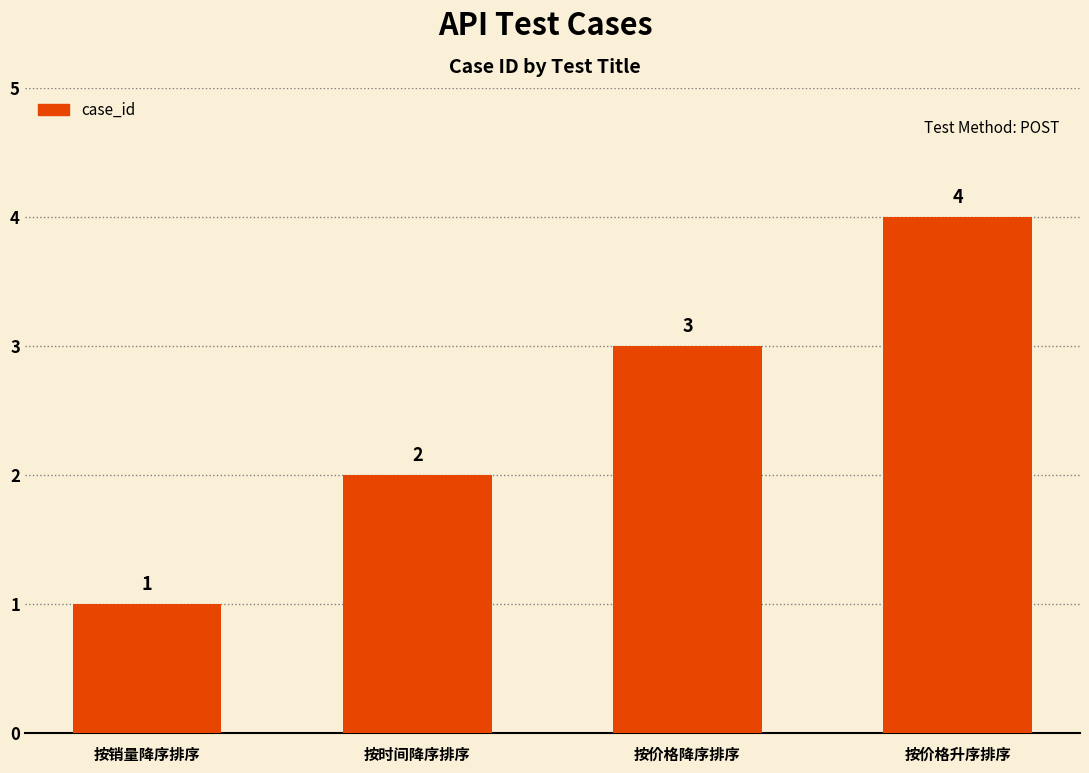

The value at 按价格降序排序 is 3. True or false?

True